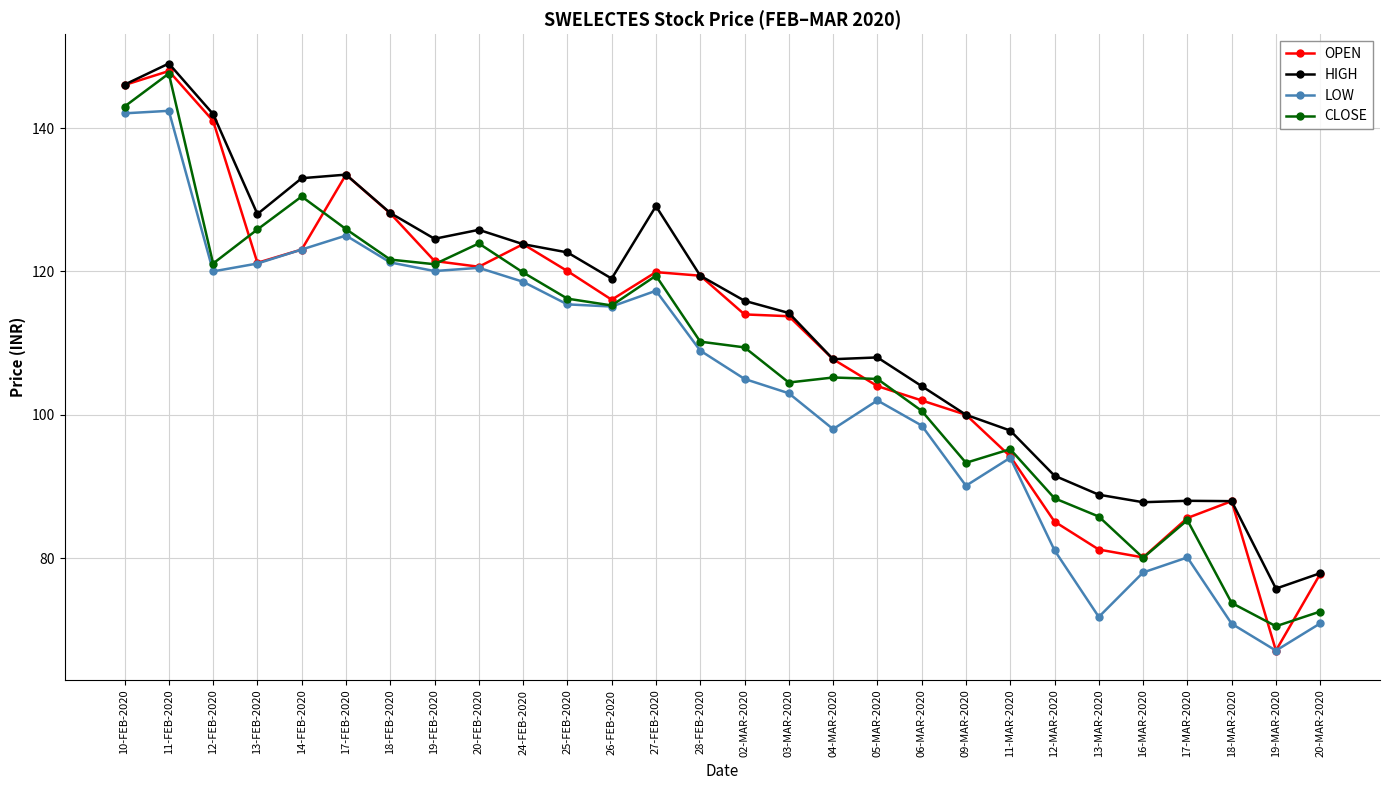

Rank the series by their average value, from highest to lowest.

HIGH, OPEN, CLOSE, LOW